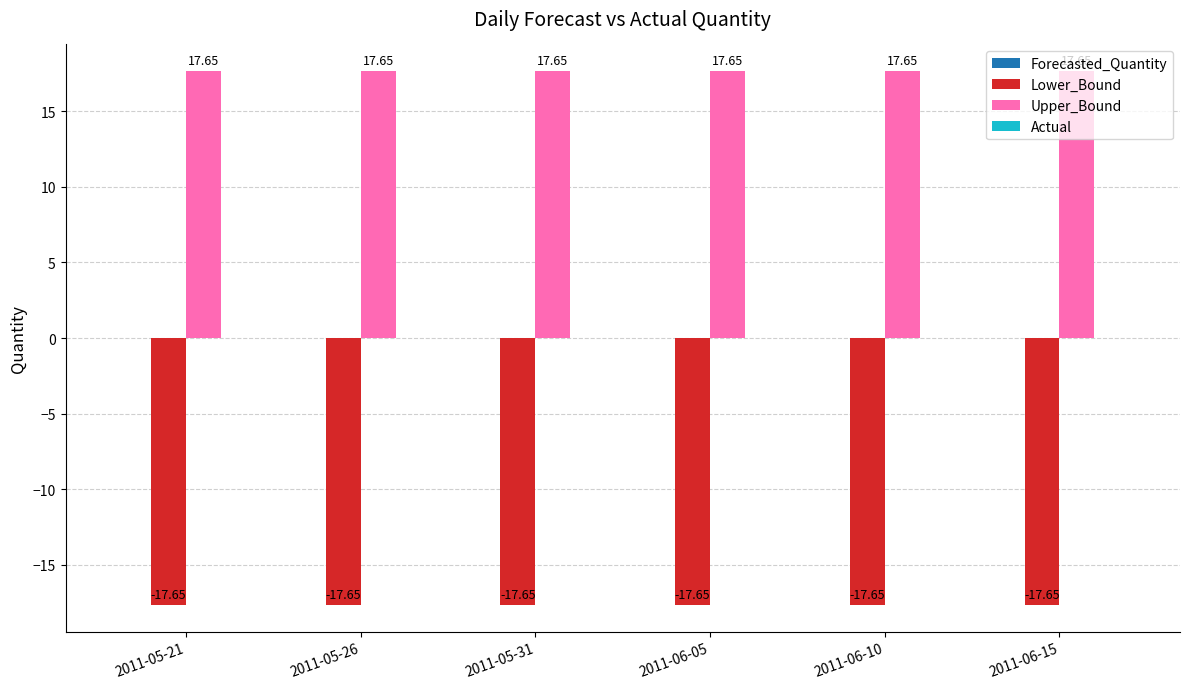

Rank the series by their average value, from highest to lowest.

Upper_Bound, Lower_Bound